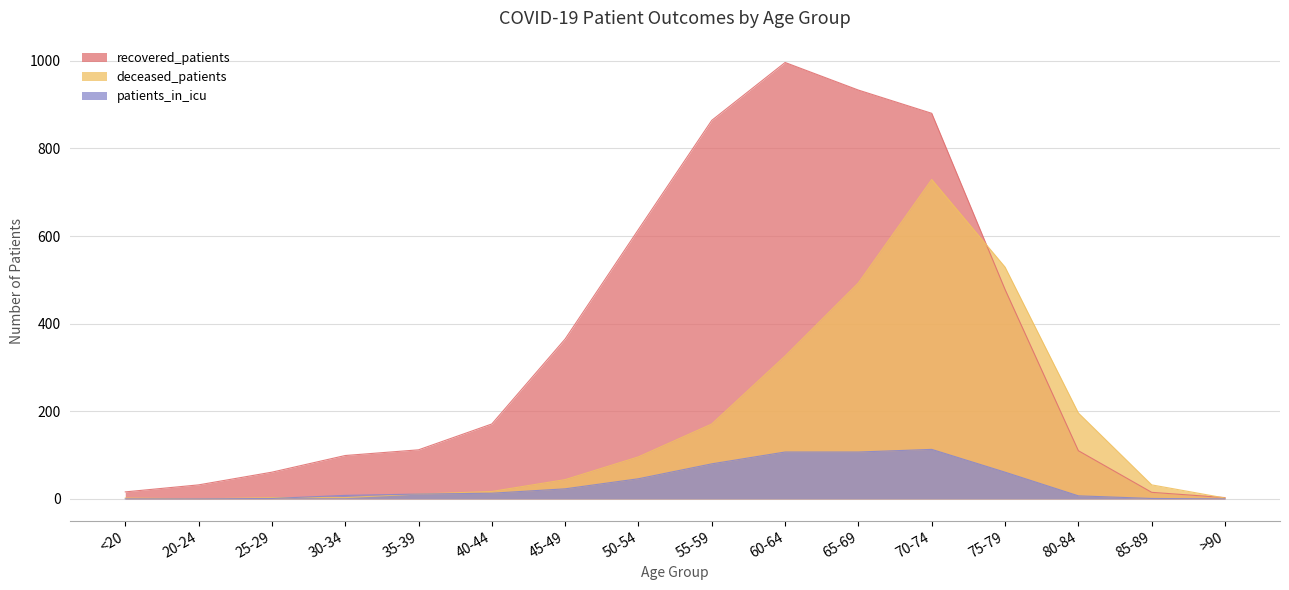

Which category has the lowest value in the recovered_patients series?

>90